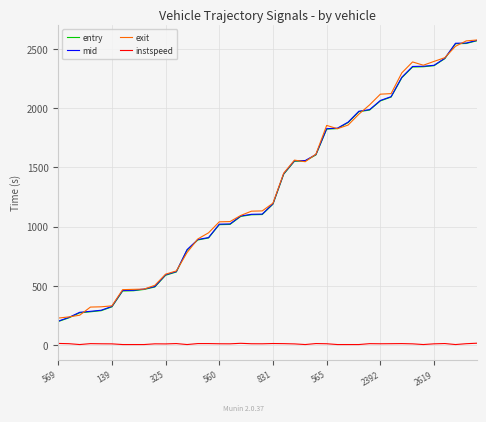

True or false: instspeed and entry cross at least once.

False